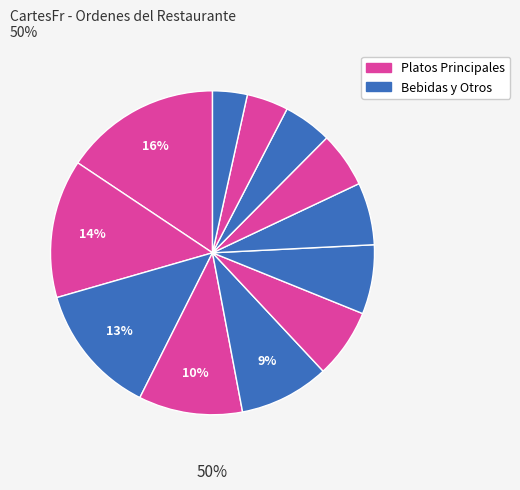

Is there a majority slice in this chart?

No